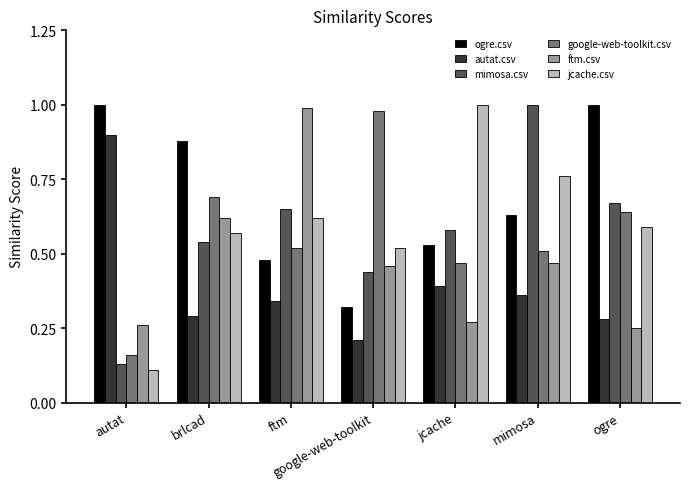

What is the sum of all mimosa.csv values?

4.0